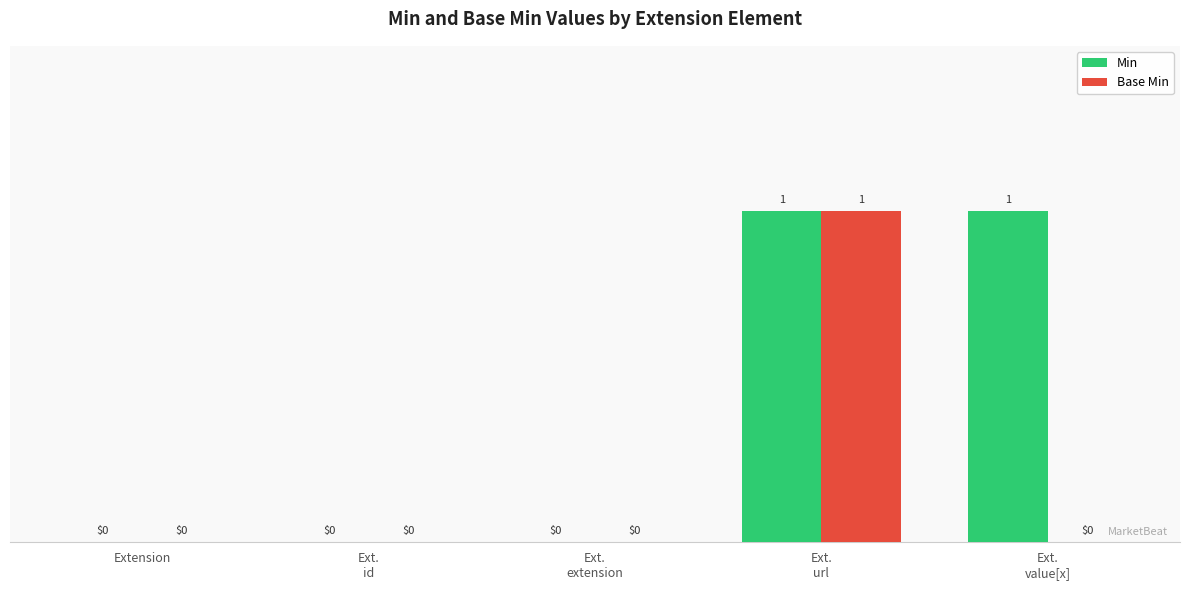

Which series has the largest total across all categories?

Min